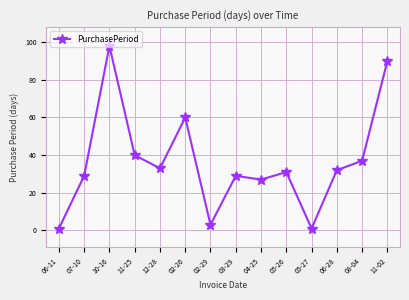

What is the ratio of the value at 12-28 to the value at 06-11?

33.0